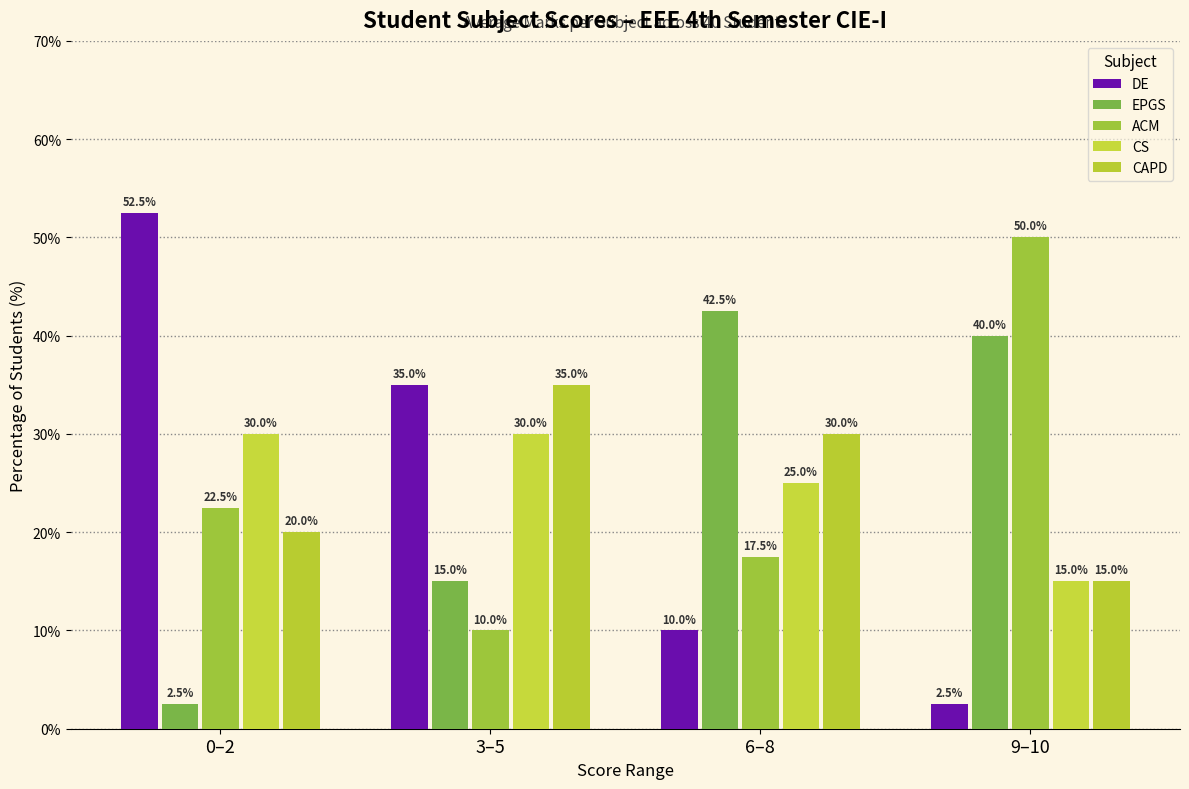

What is the value of the ACM bar at the 1st from the left?

22.5